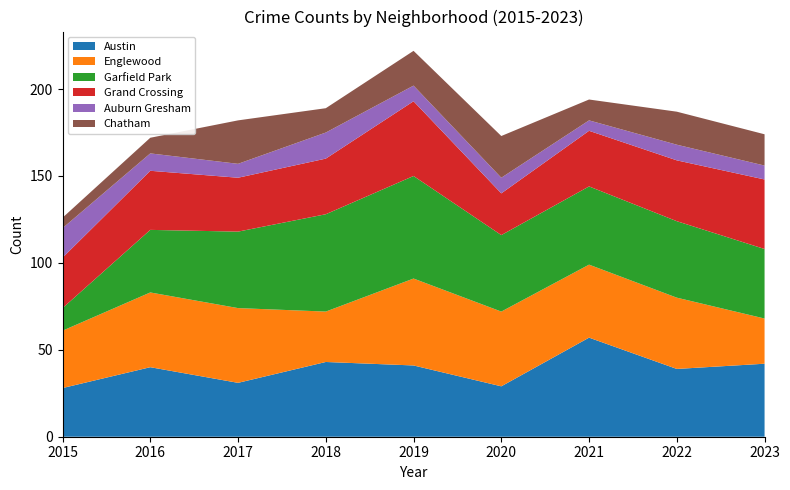

Reading left to right, extract all data points from this chart.

Austin: 2015=28	2016=40	2017=31	2018=43	2019=41	2020=29	2021=57	2022=39	2023=42
Englewood: 2015=33	2016=43	2017=43	2018=29	2019=50	2020=43	2021=42	2022=41	2023=26
Garfield Park: 2015=13	2016=36	2017=44	2018=56	2019=59	2020=44	2021=45	2022=44	2023=40
Grand Crossing: 2015=29	2016=34	2017=31	2018=32	2019=43	2020=24	2021=32	2022=35	2023=40
Auburn Gresham: 2015=17	2016=10	2017=8	2018=15	2019=9	2020=9	2021=6	2022=9	2023=8
Chatham: 2015=6	2016=9	2017=25	2018=14	2019=20	2020=24	2021=12	2022=19	2023=18